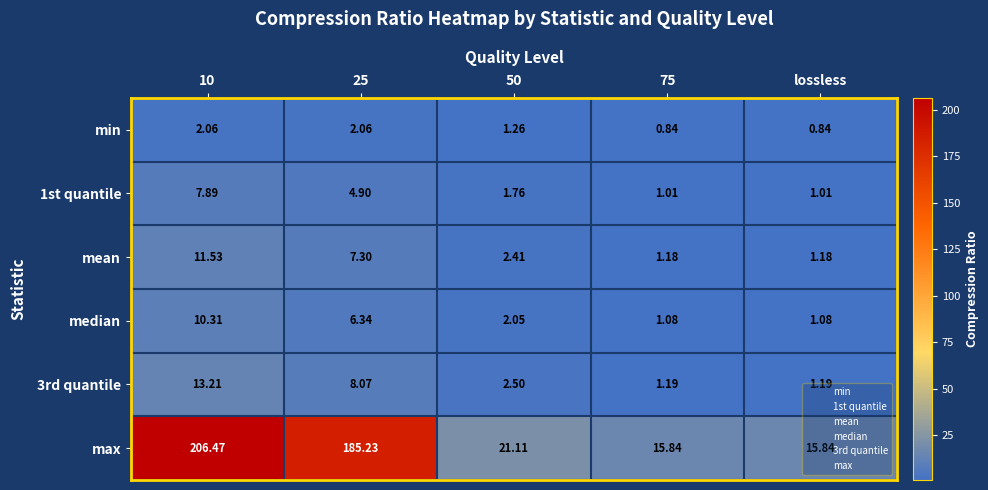

How many data points does each series have?

5